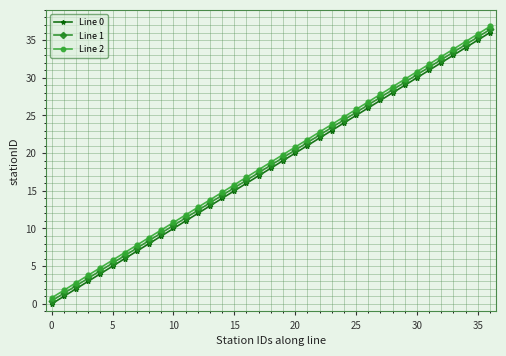

True or false: Line 1 has more than 2 interior local peaks.

False